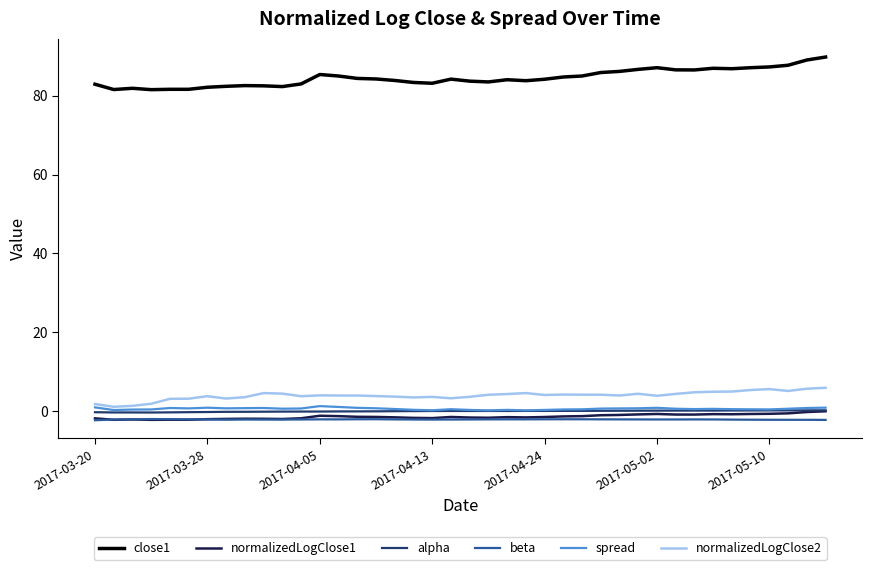

Which series has the largest range (max minus min)?

close1